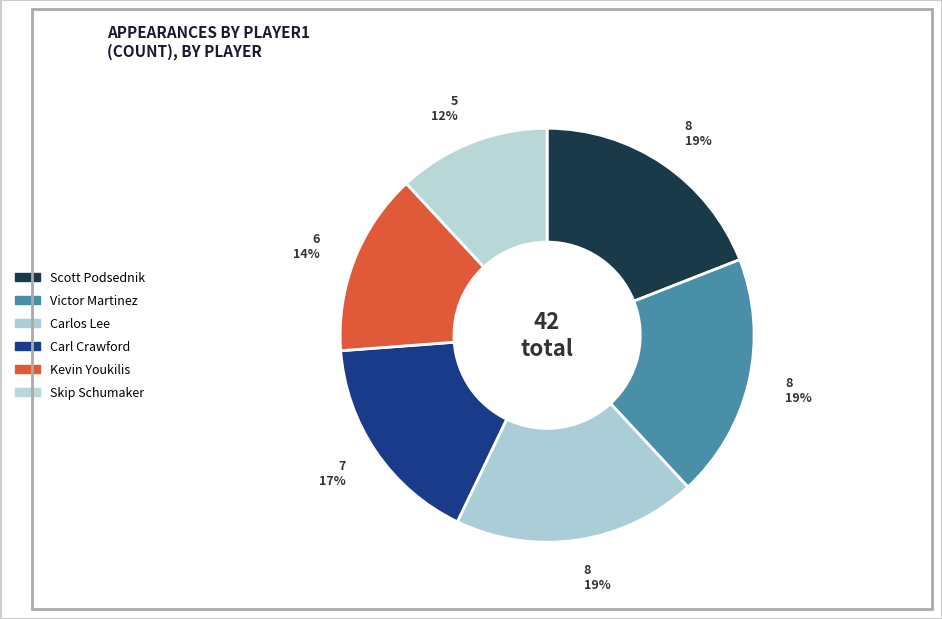

Count the number of slices in the pie.

6